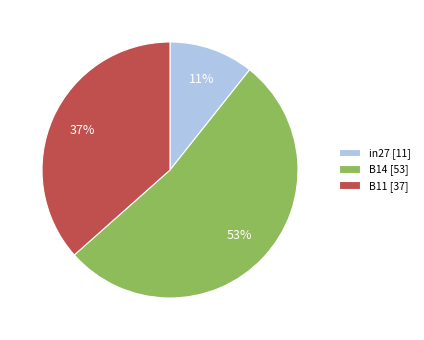

The in27 slice represents 11% of the pie. True or false?

True